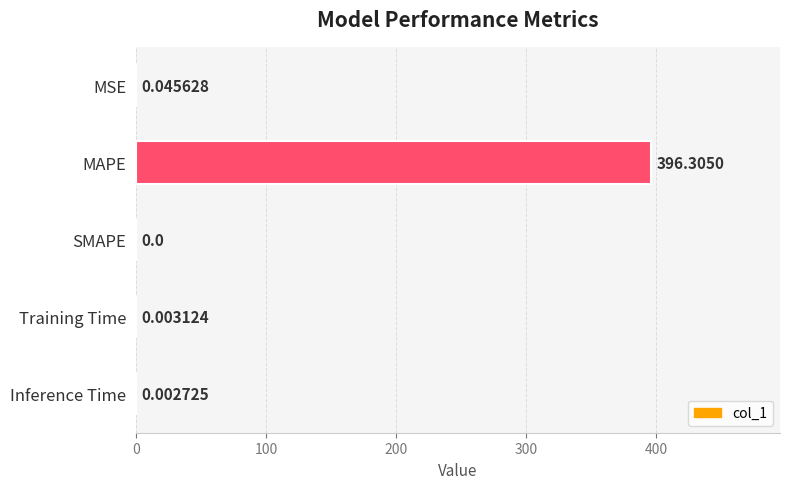

At which label is the value closest to 198?

MSE